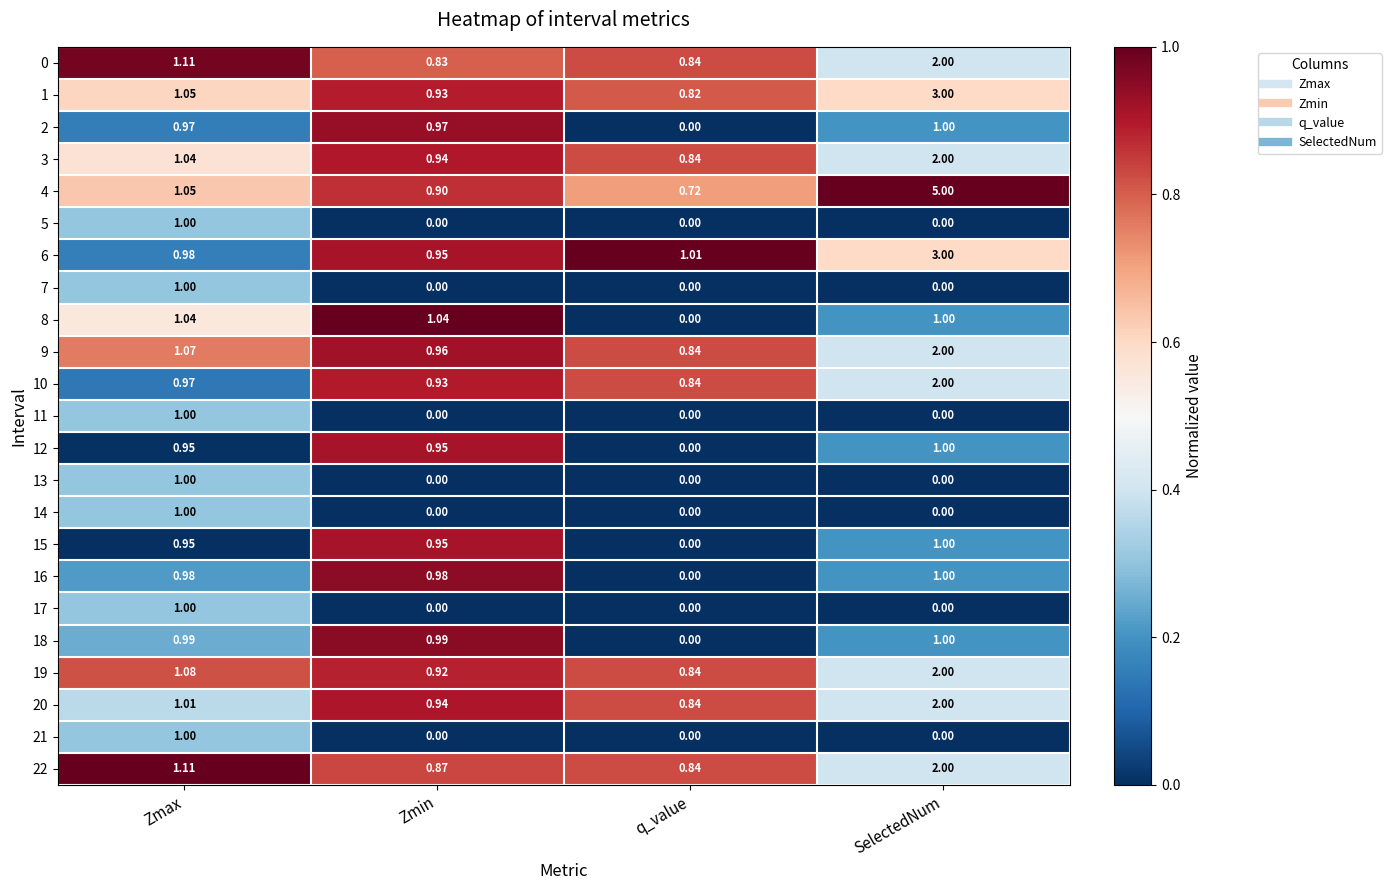

At which category is the sum across all series the highest?

SelectedNum